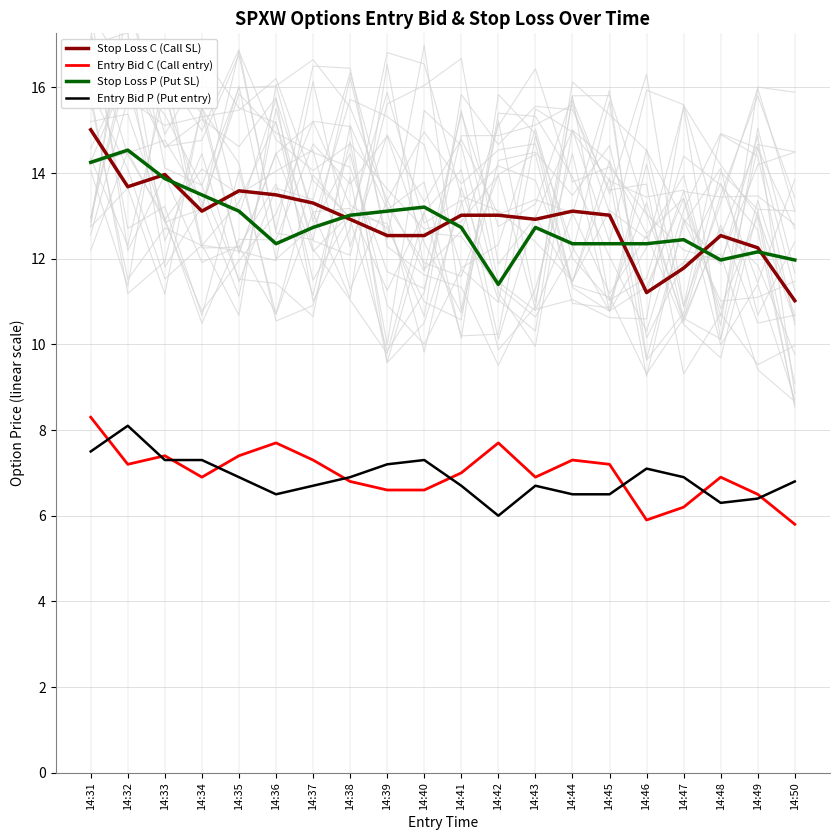

The value of Entry Bid C (Call entry) at 14:47 is 6.2. True or false?

True